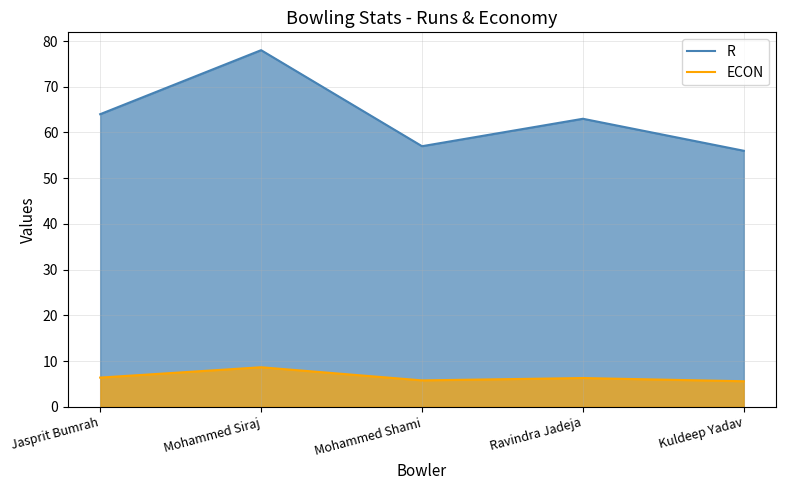

At which label is R closest to 67?

Jasprit Bumrah